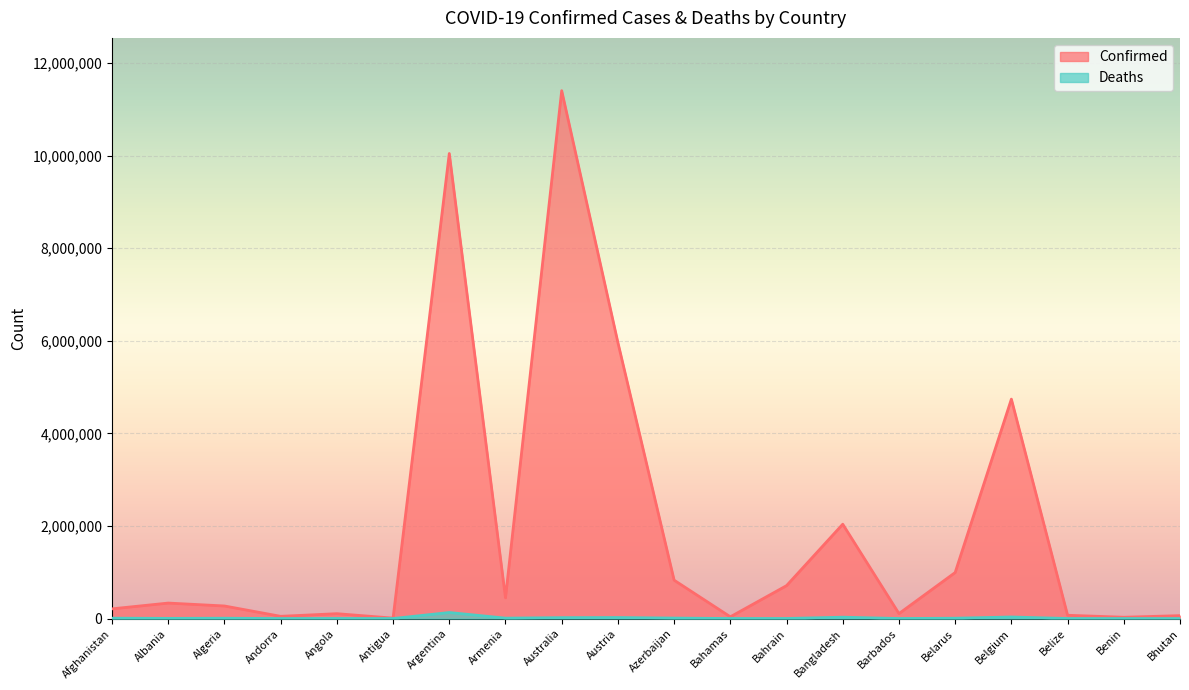

What is the value of the Confirmed point at the 20th from the left?

62627